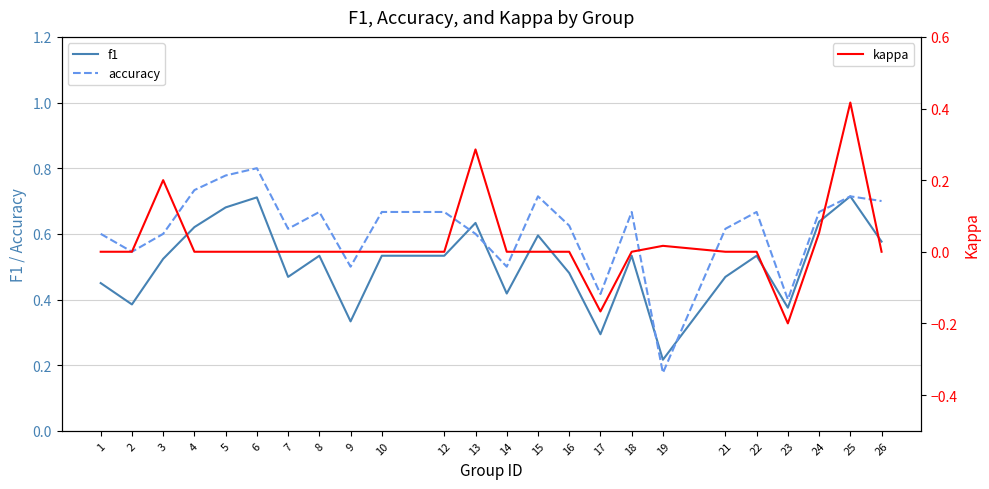

Is it true that accuracy equals 0.7 at 25?

True